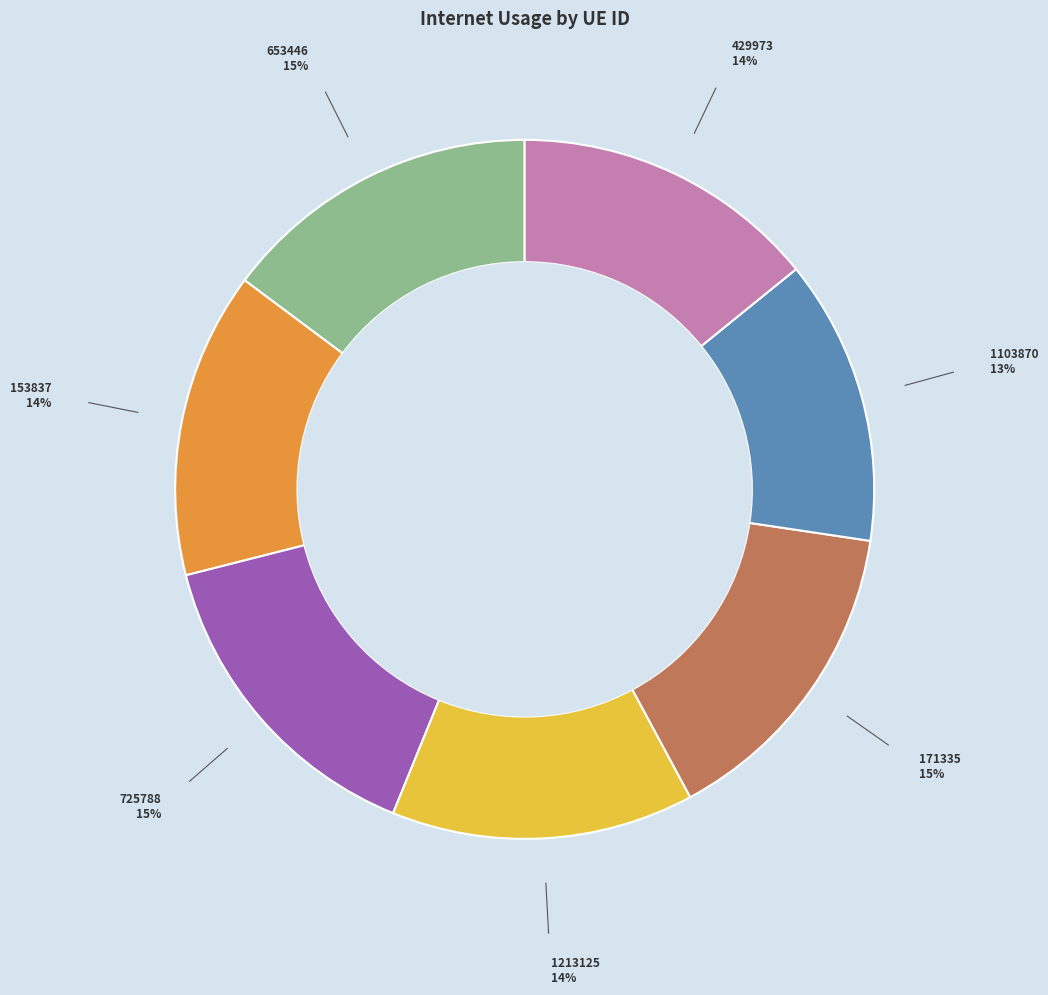

Does any single category account for the majority?

No